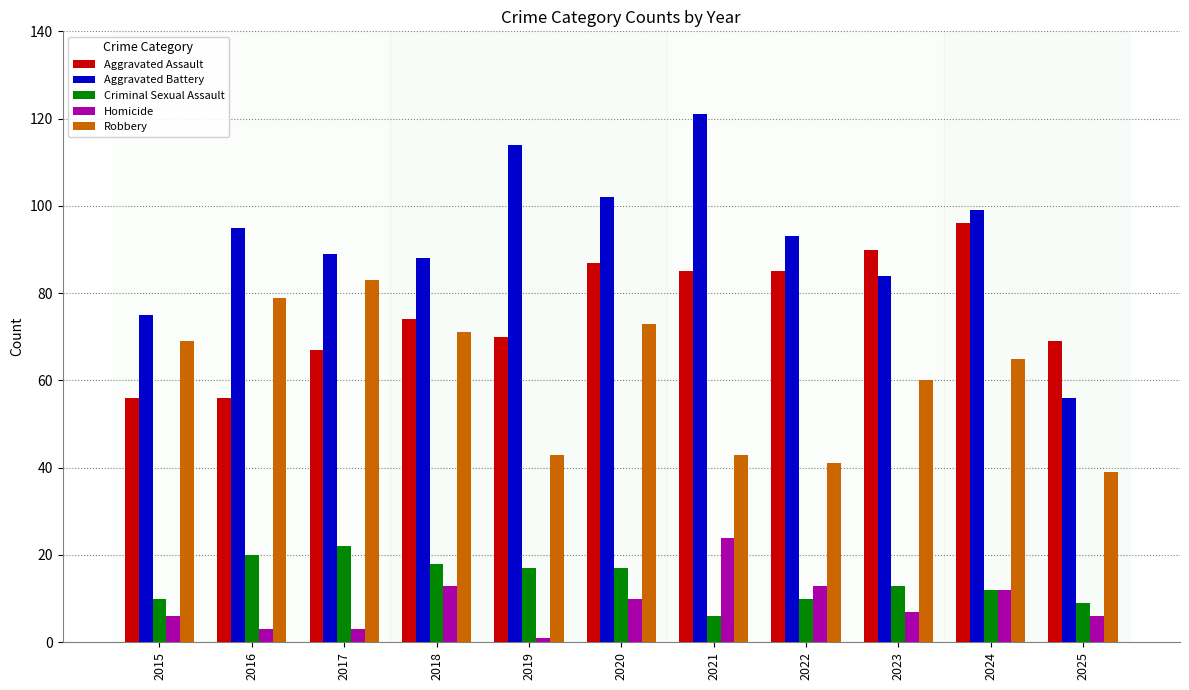

Is the value of Criminal Sexual Assault at 2018 greater than the value of Homicide at 2015?

Yes